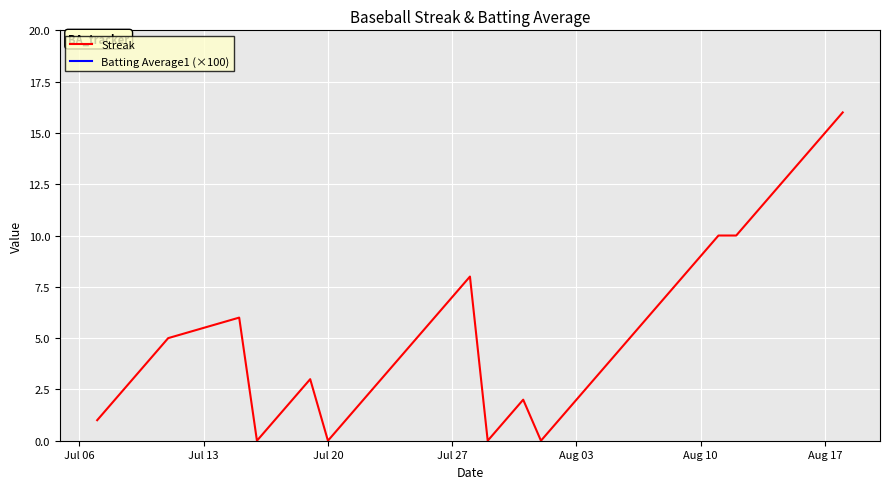

How many categories are shown in the chart?

40